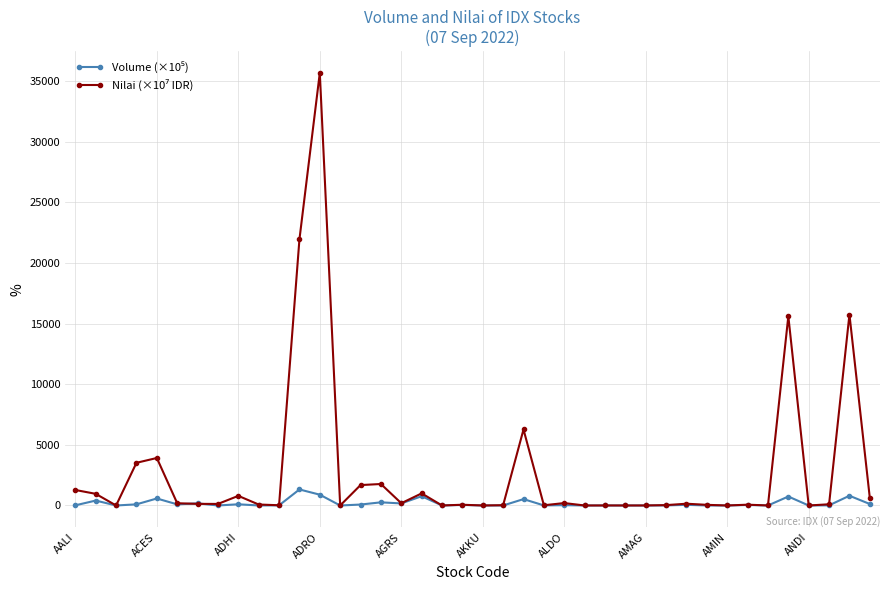

What is the maximum value shown in the chart?

35664.1